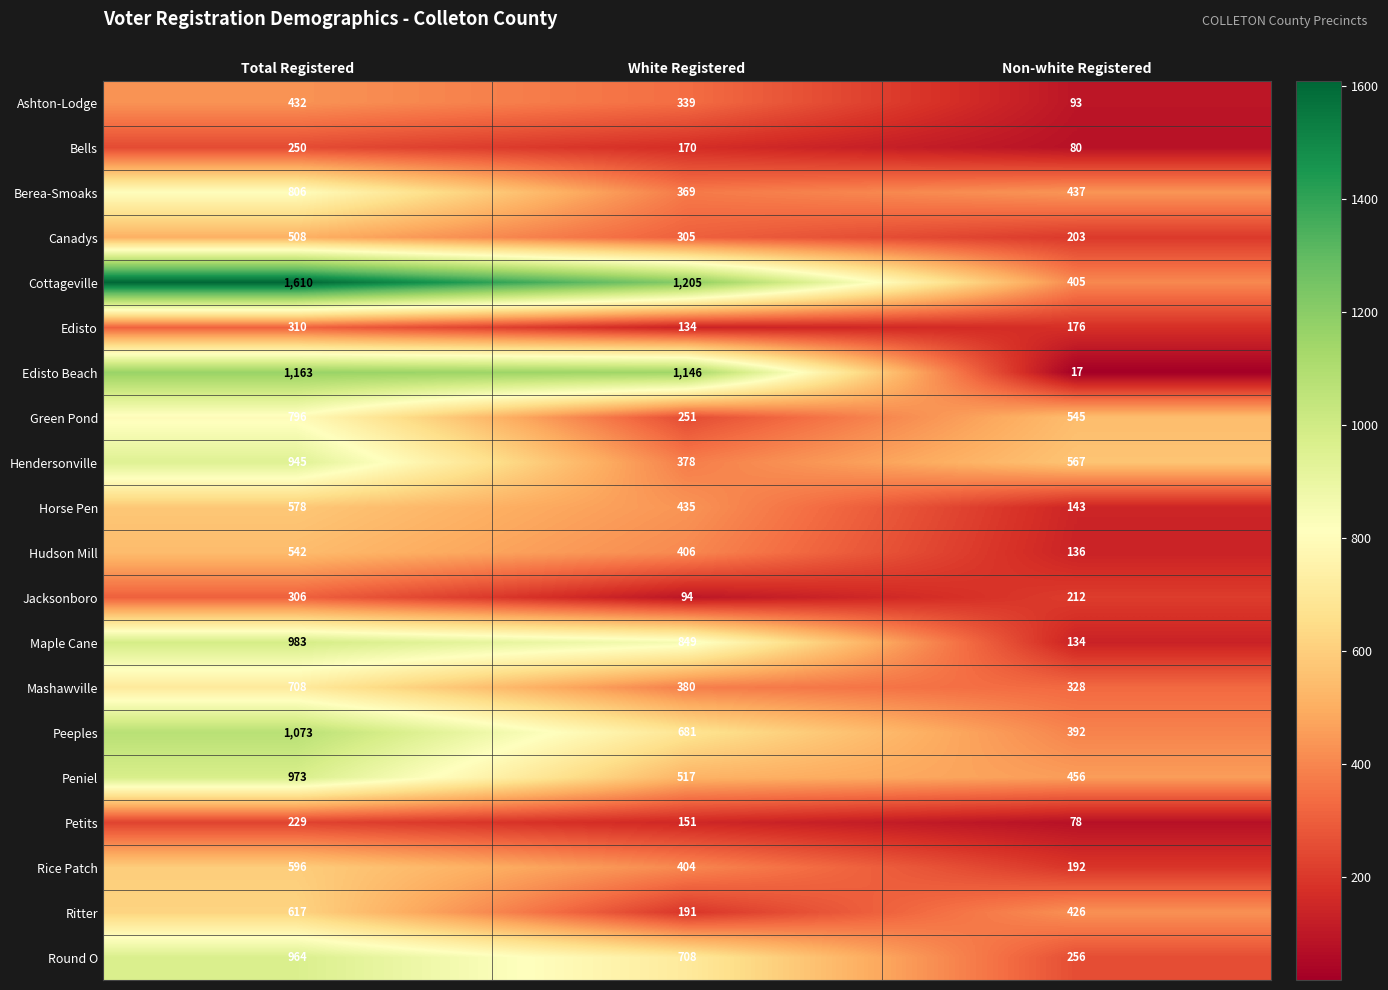

Which category has the highest value across all series?

Total Registered